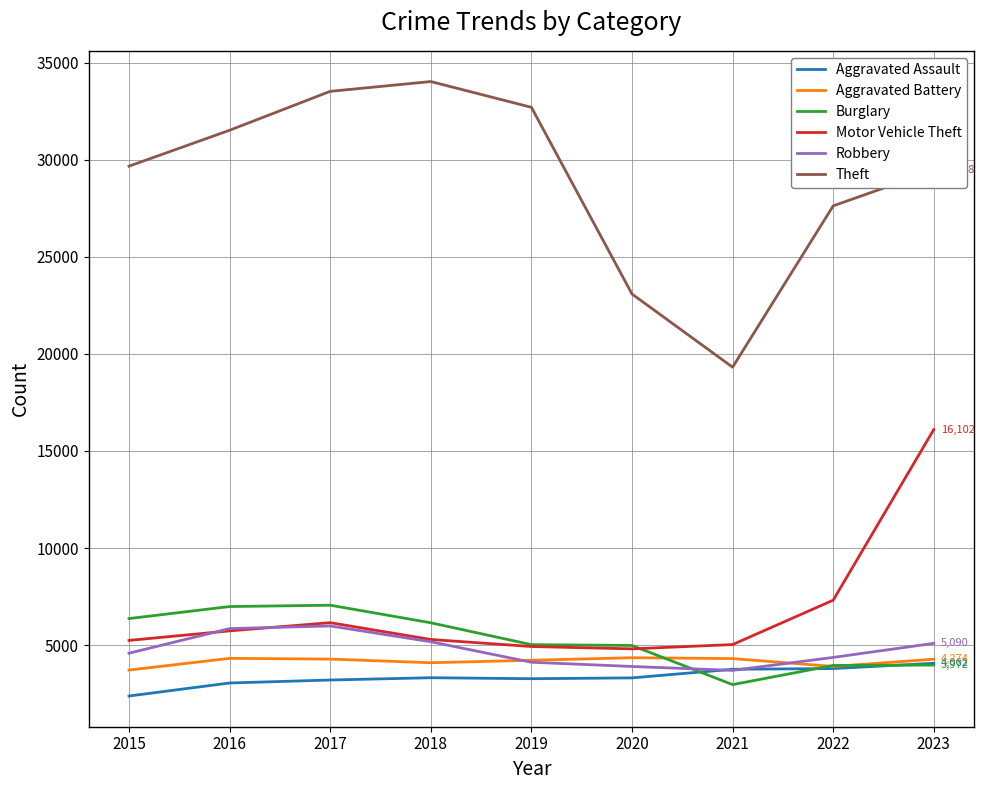

Which series ends up on top after the final intersection of Robbery and Burglary?

Robbery